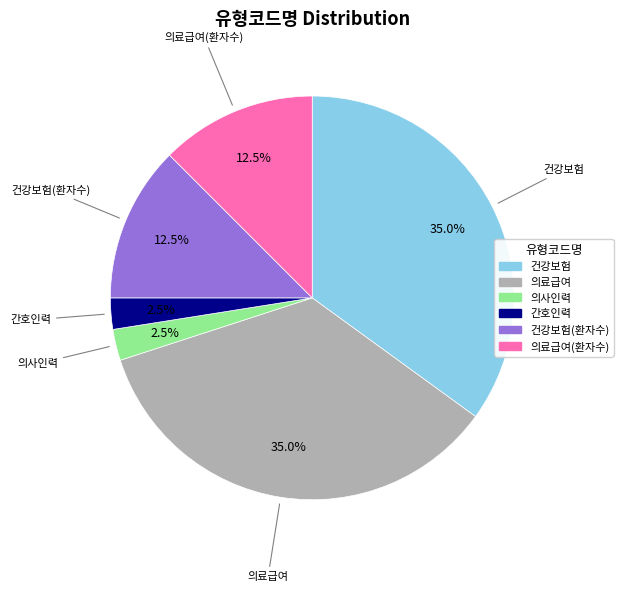

Is there a majority slice in this chart?

No